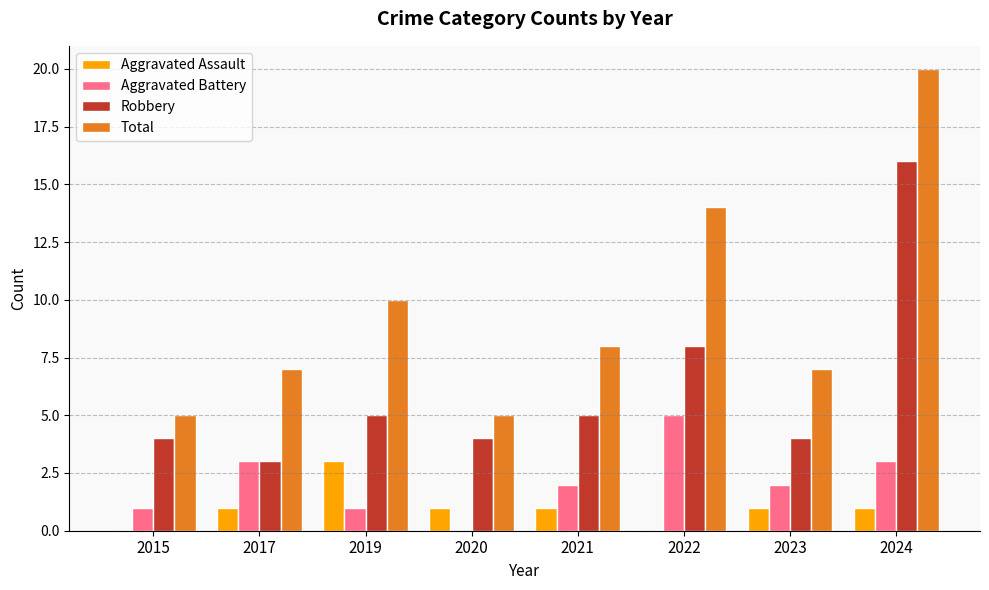

The value of Total at 2017 is 13. True or false?

False